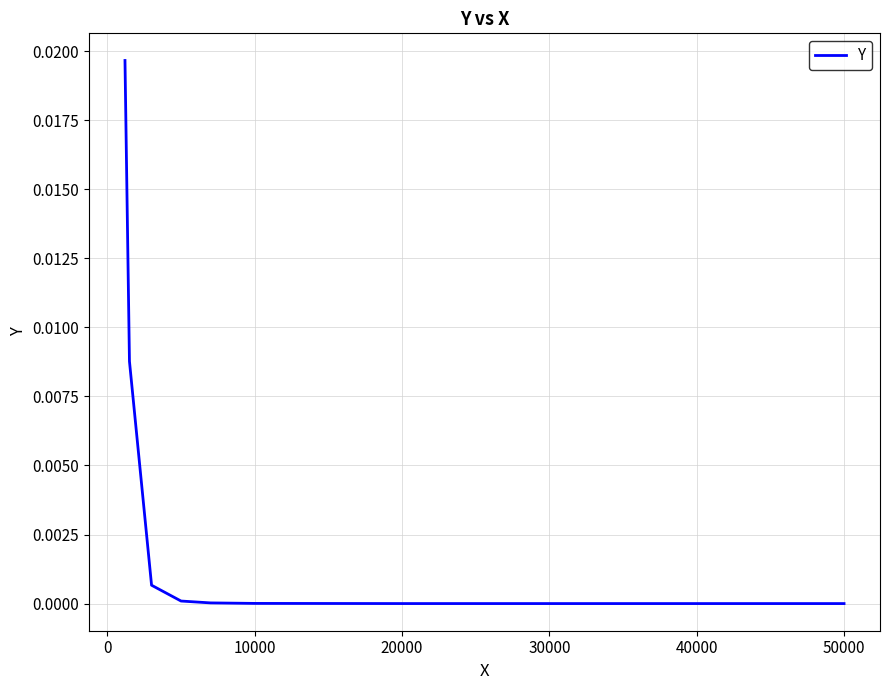

Is it true that the value at 40000 is 0.0?

True